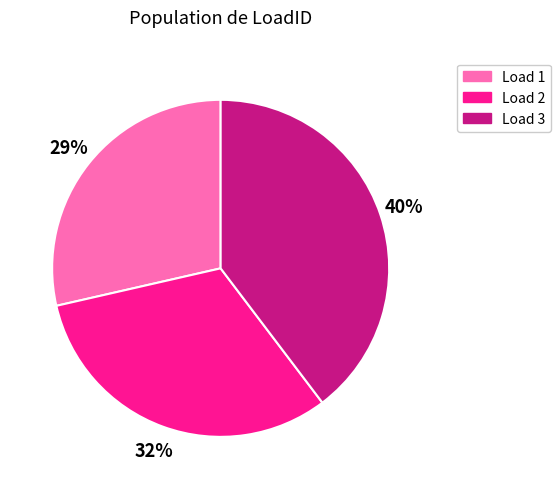

To the nearest percent, what is the average slice percentage?

33%